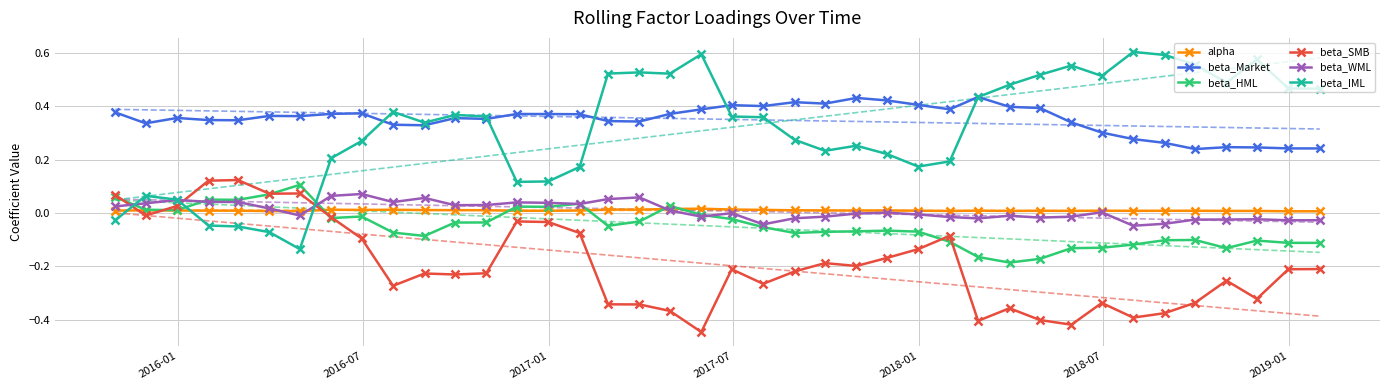

True or false: beta_Market and beta_WML intersect in this chart.

False